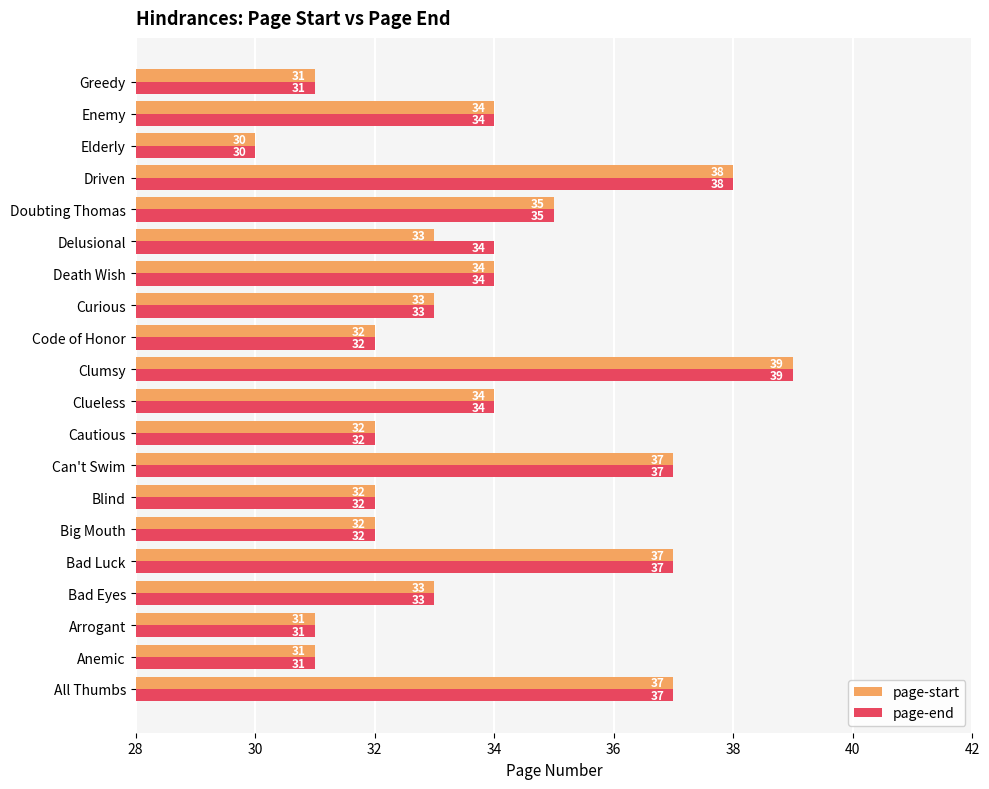

The value of page-end at Code of Honor is 21. True or false?

False